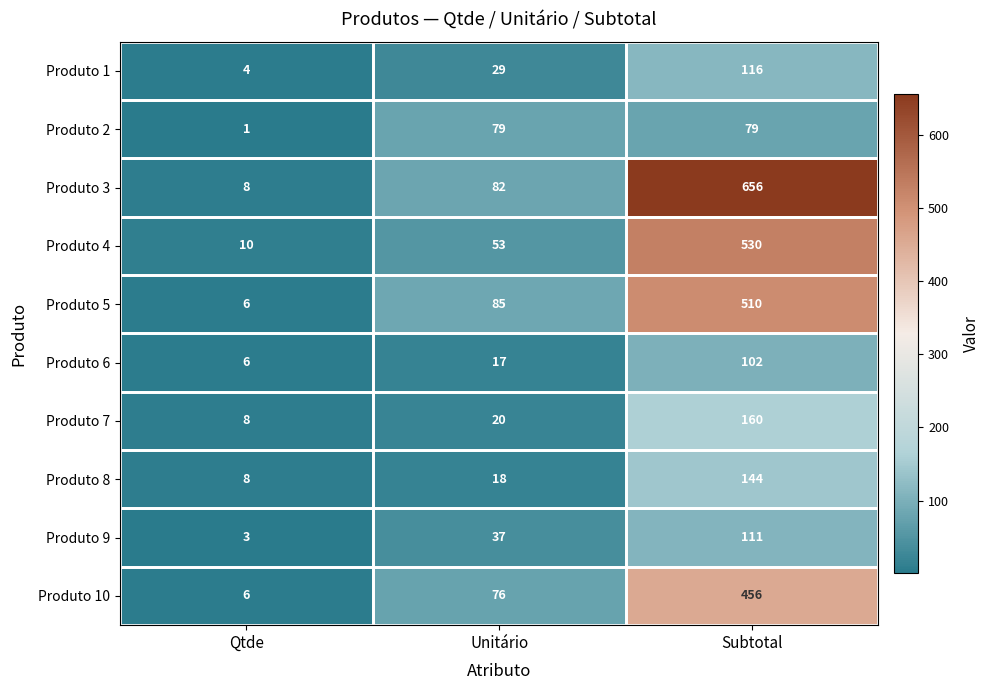

At which category does the chart reach its minimum across all series?

Qtde